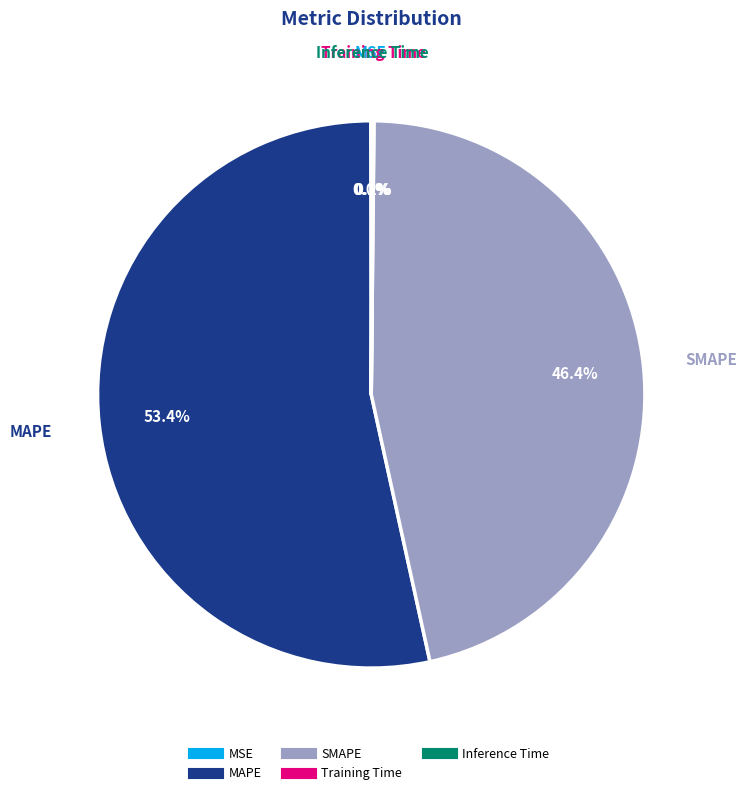

What is the total percentage of MAPE and SMAPE?

99.8%